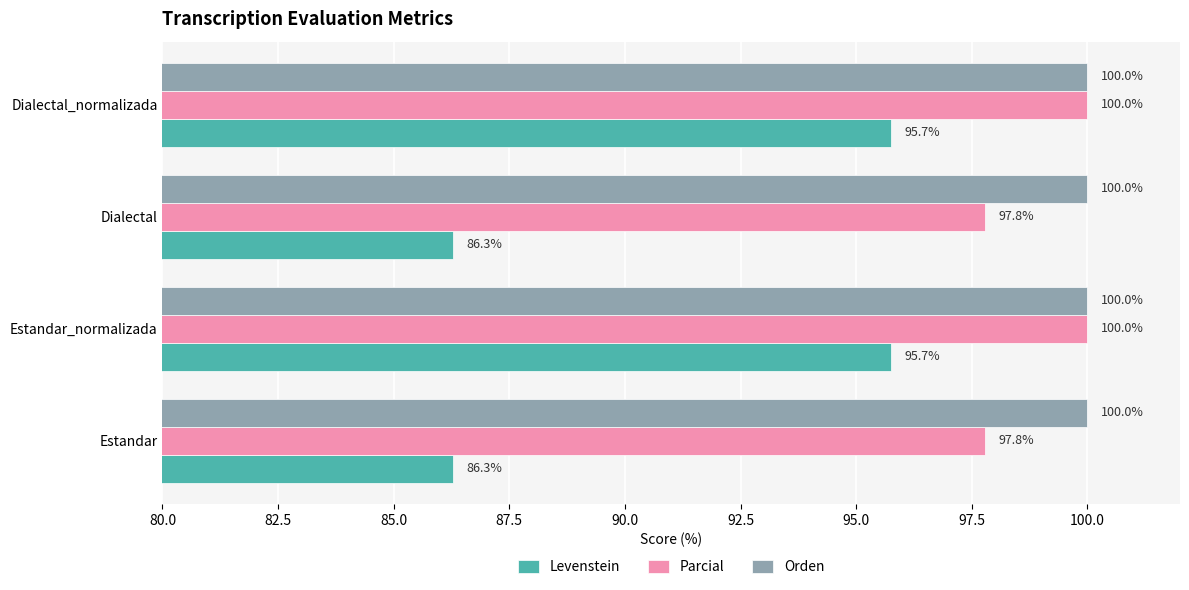

Which series has the widest spread of values?

Levenstein